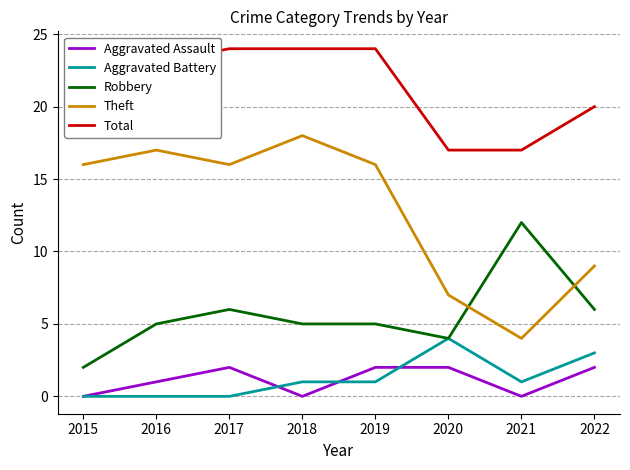

True or false: Theft and Robbery cross at least once.

True